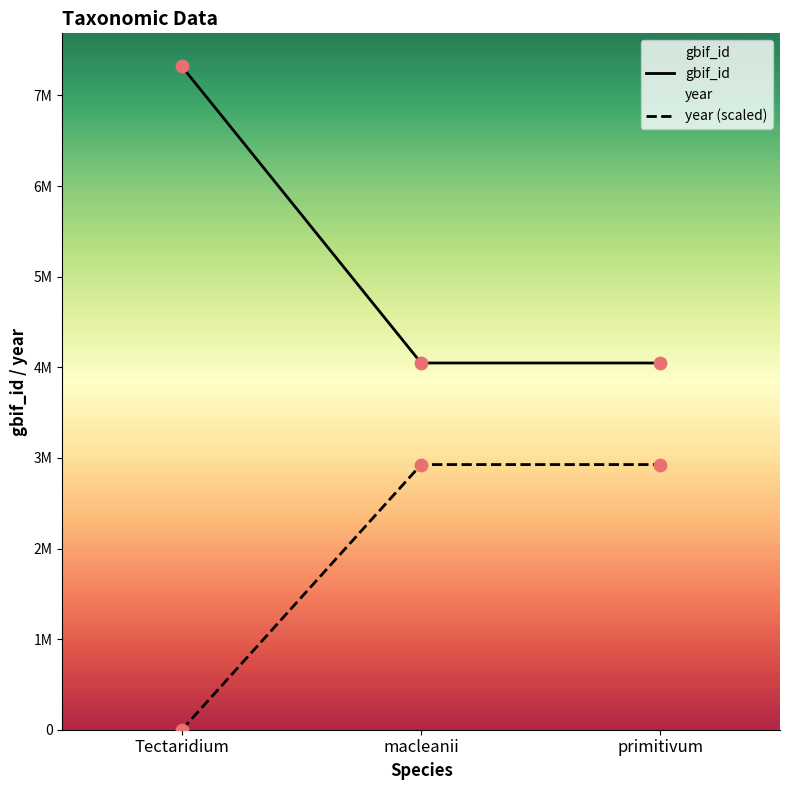

Which series has the largest total across all categories?

gbif_id